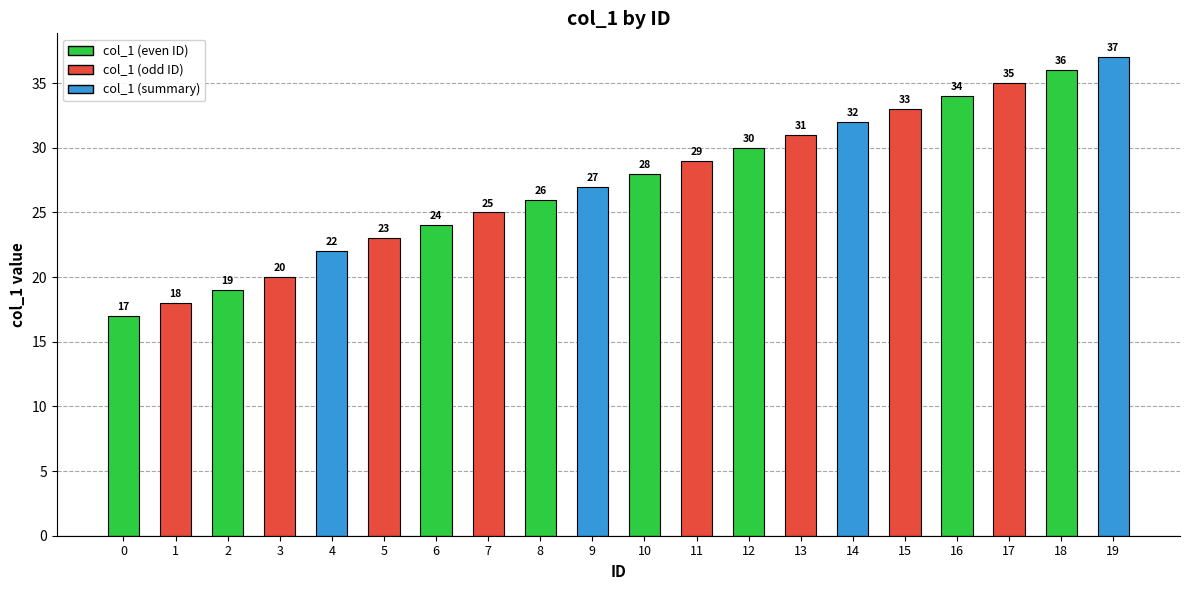

At which label is the value closest to 27?

9